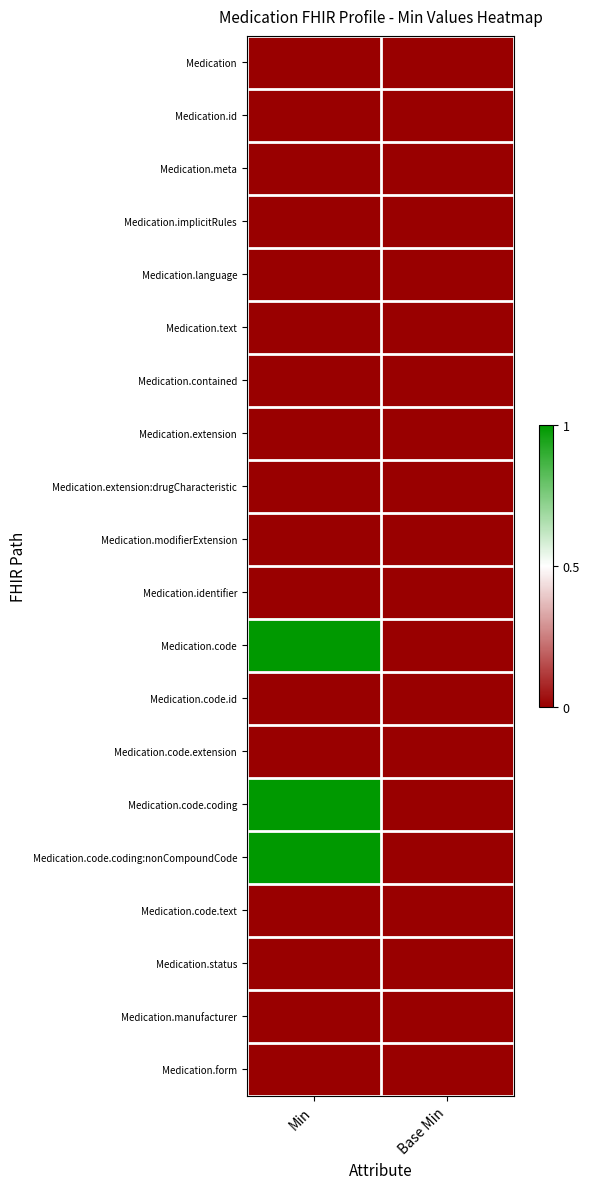

Which has a higher value, Base Min or Min?

Base Min